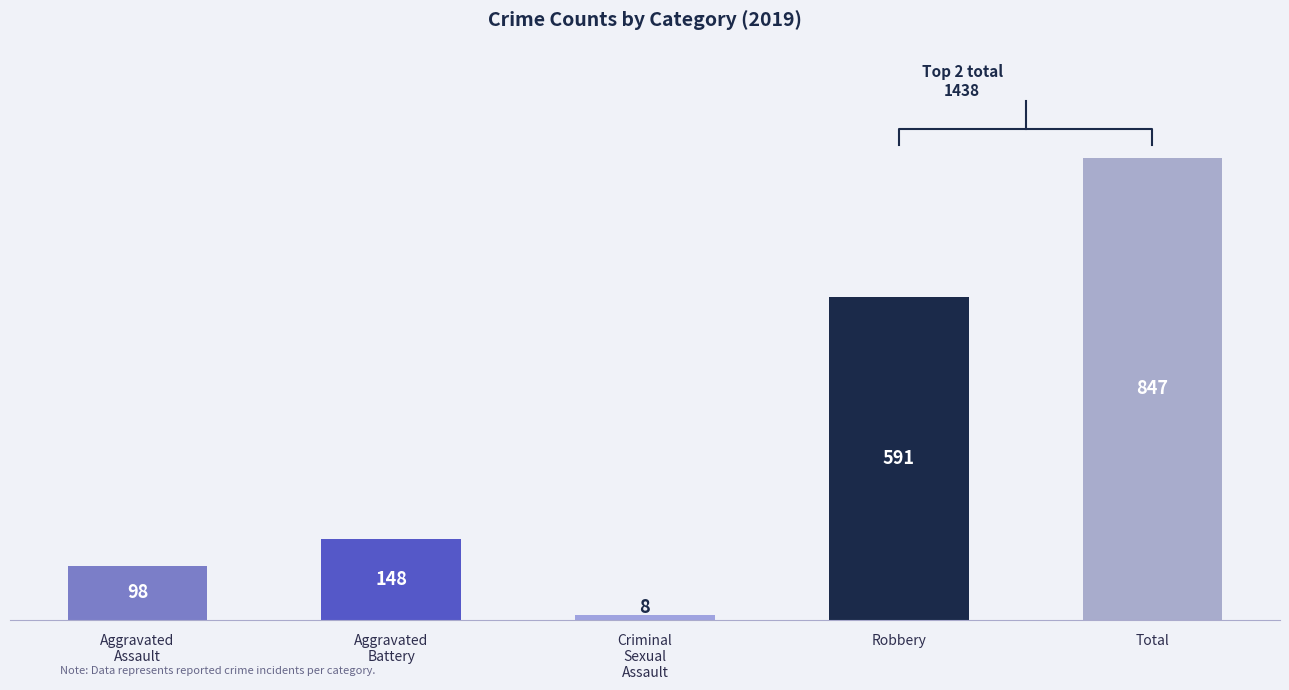

What is the change in value from Aggravated
Battery to Criminal
Sexual
Assault?

-140